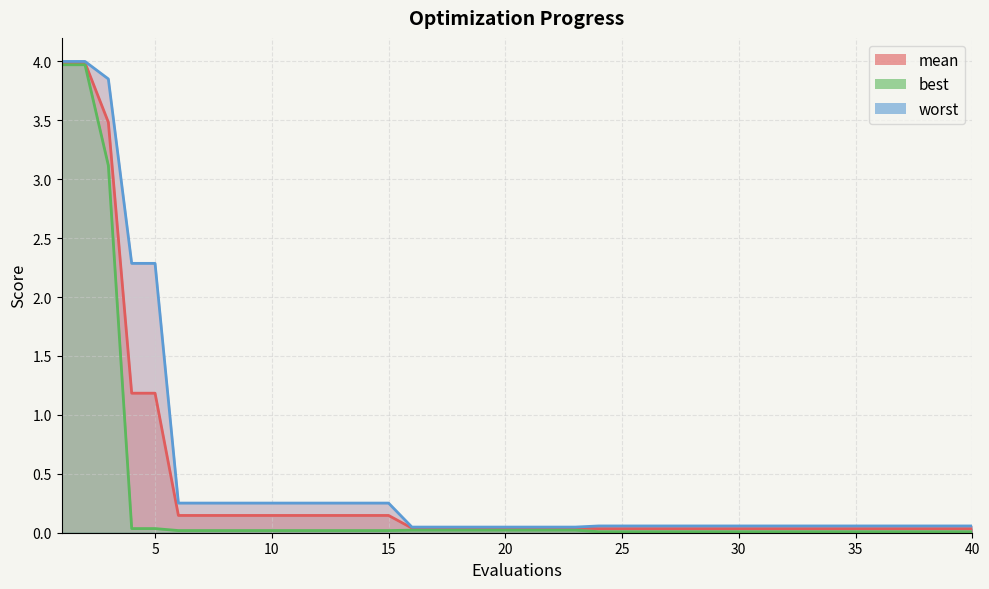

Does the chart display data point markers on the line(s)?

No